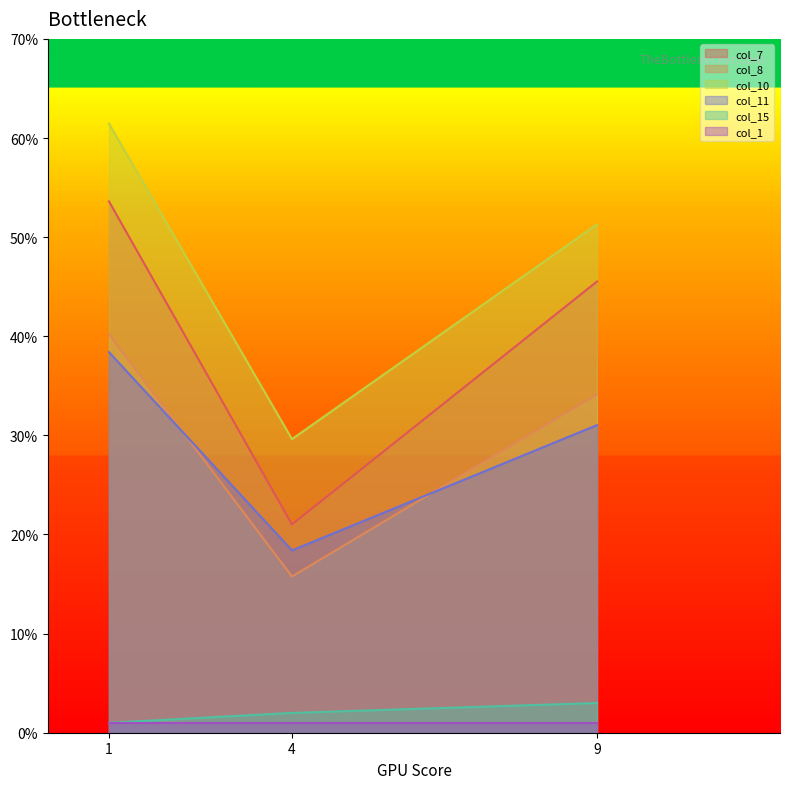

How many values in the col_11 series are below 31?

1